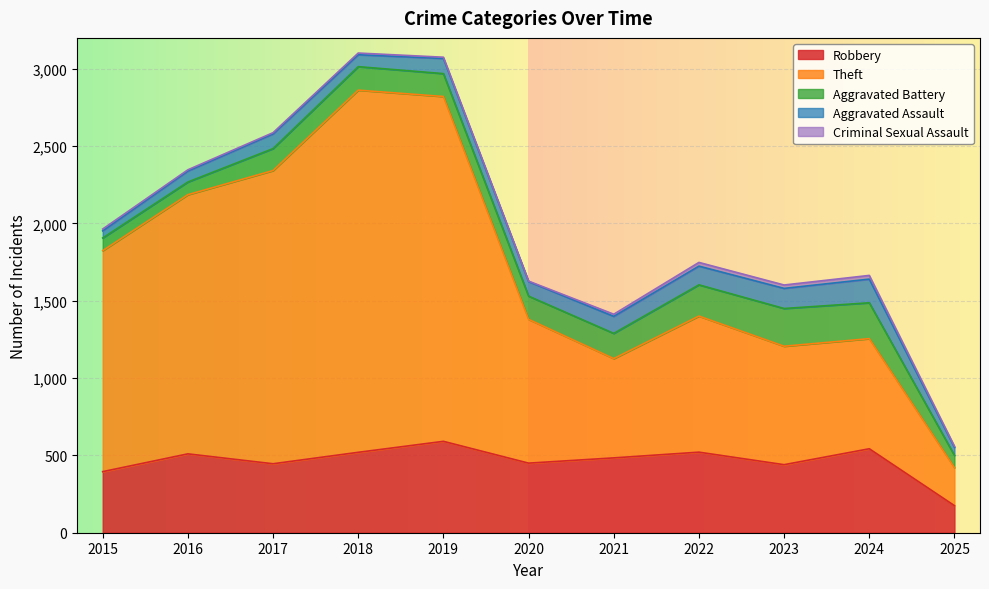

Rank the series at 2020 from highest to lowest value.

Theft, Robbery, Aggravated Battery, Aggravated Assault, Criminal Sexual Assault